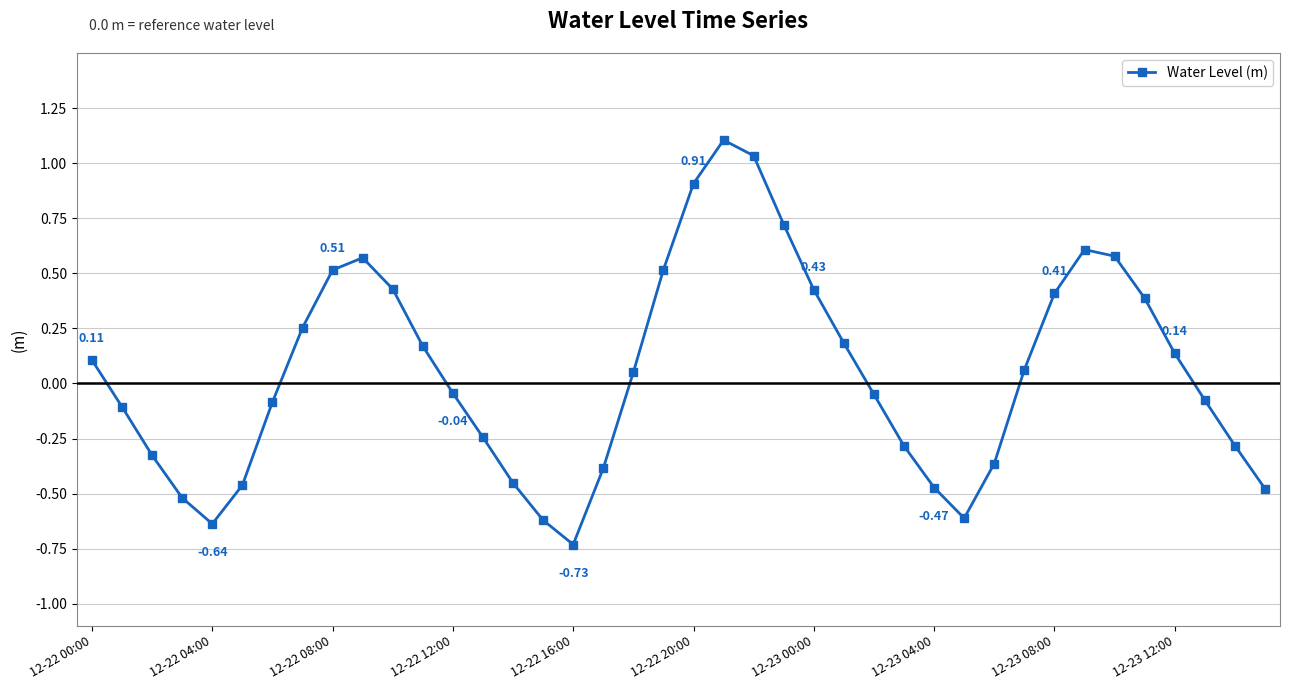

True or false: the data has more than 2 interior local peaks.

True